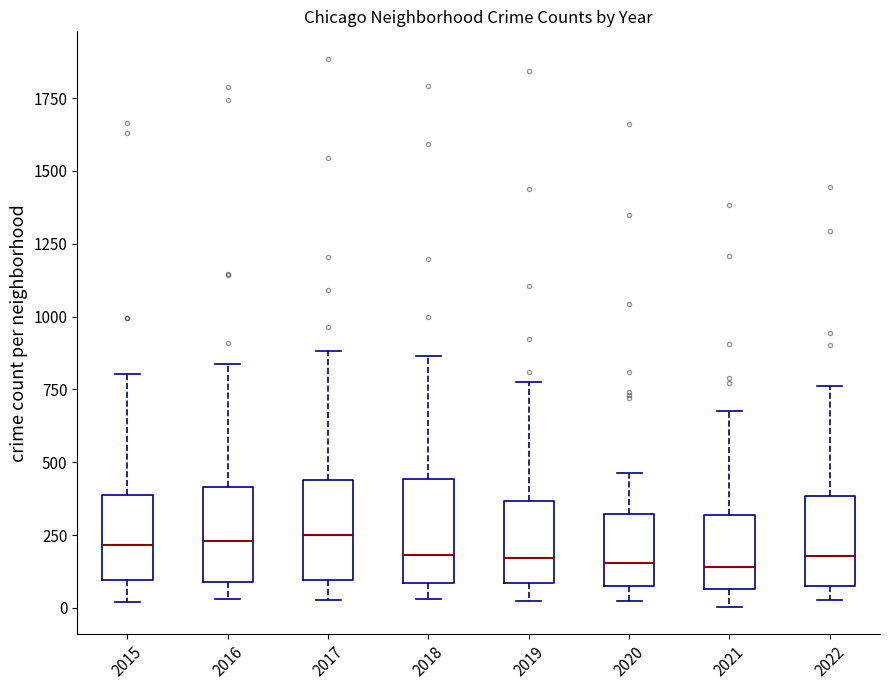

Reading left to right, read every box against the y-axis: the position of its median line, the range the box covers, and the ends of its whiskers. The values are not printed on the chart, so give them approximately, as read against the axis.

2015: median 200, box 100 to 400, whiskers 0 to 800
2016: median 250, box 100 to 400, whiskers 50 to 850
2017: median 250, box 100 to 450, whiskers 50 to 900
2018: median 200, box 100 to 450, whiskers 50 to 850
2019: median 150, box 100 to 350, whiskers 0 to 800
2020: median 150, box 100 to 300, whiskers 0 to 450
2021: median 150, box 50 to 300, whiskers 0 to 700
2022: median 200, box 50 to 400, whiskers 50 (just below the box's lower edge) to 750